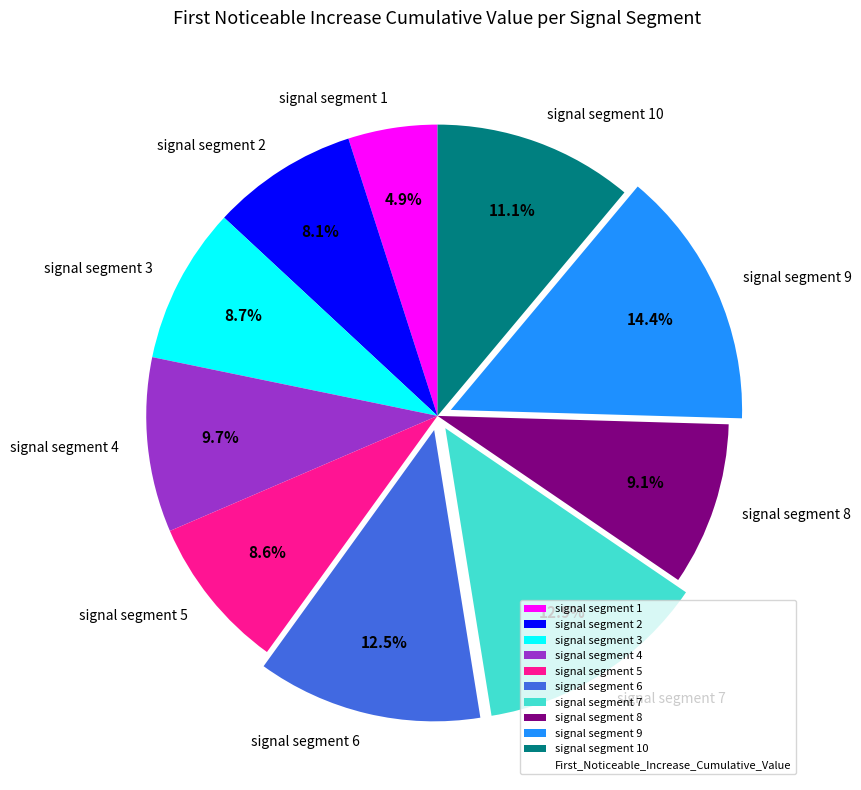

How many slices are in this pie chart?

10